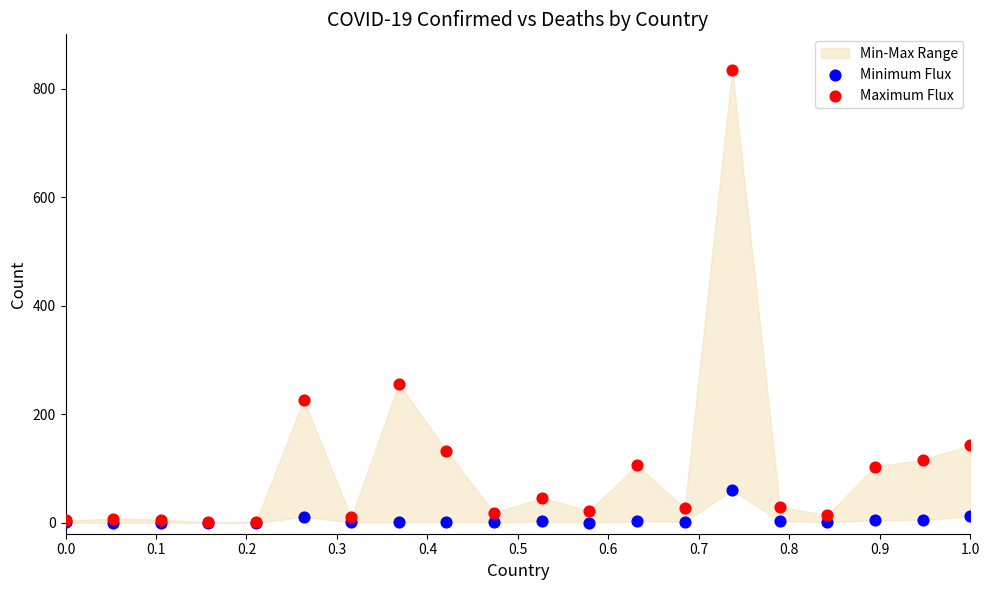

Which series contains the highest Y value?

Maximum Flux